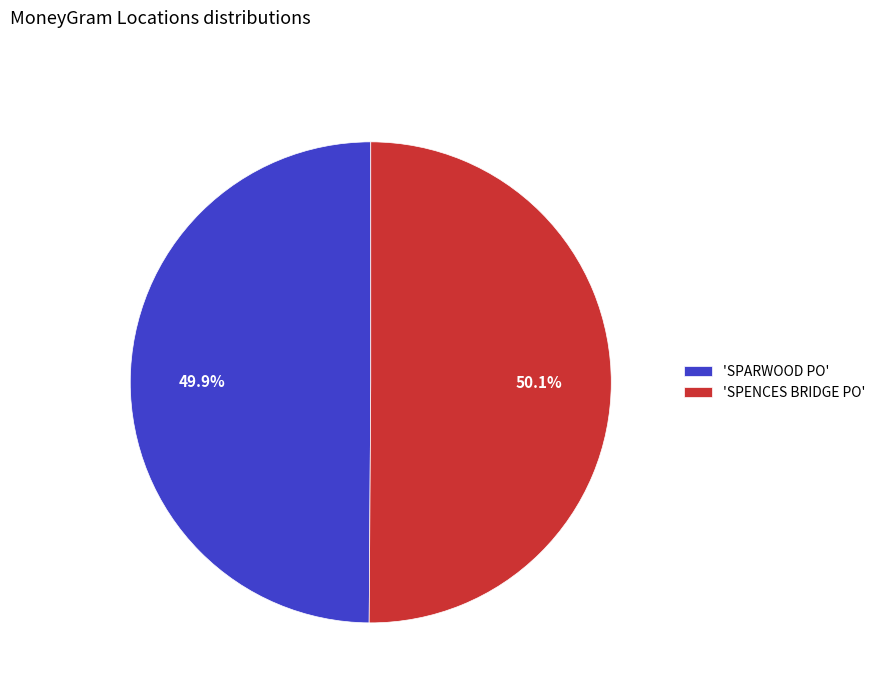

Is the sum of 'SPARWOOD PO' and 'SPENCES BRIDGE PO' greater than half?

Yes